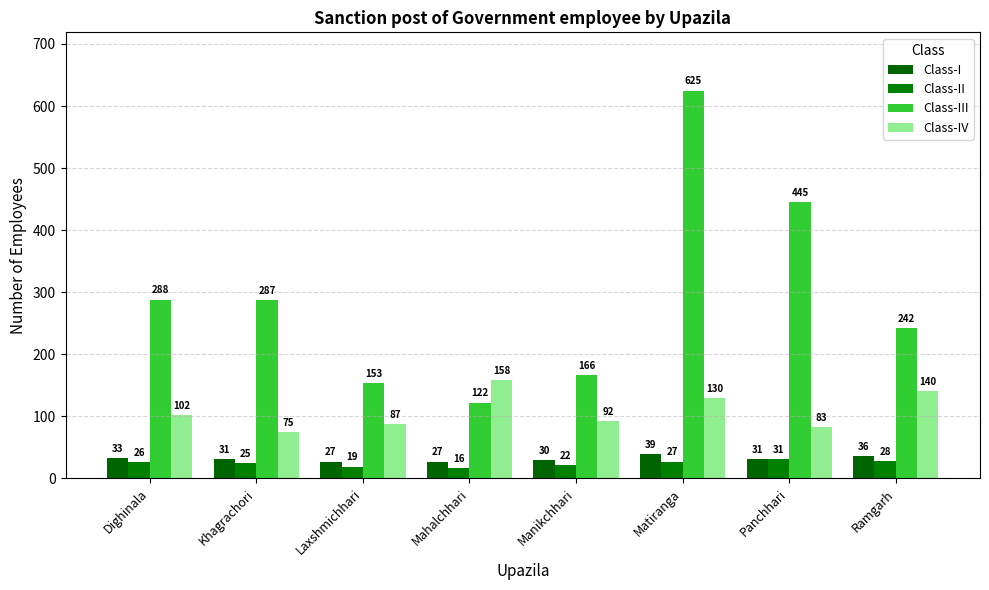

At which label is Class-IV closest to 116?

Dighinala